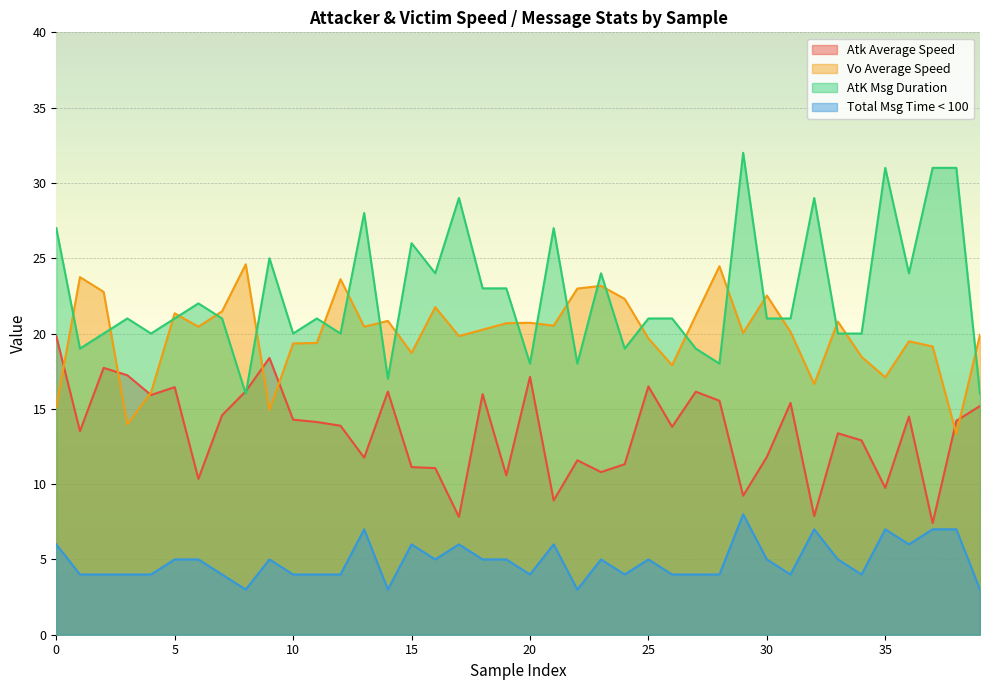

How many data points in Vo Average Speed are less than 20?

17